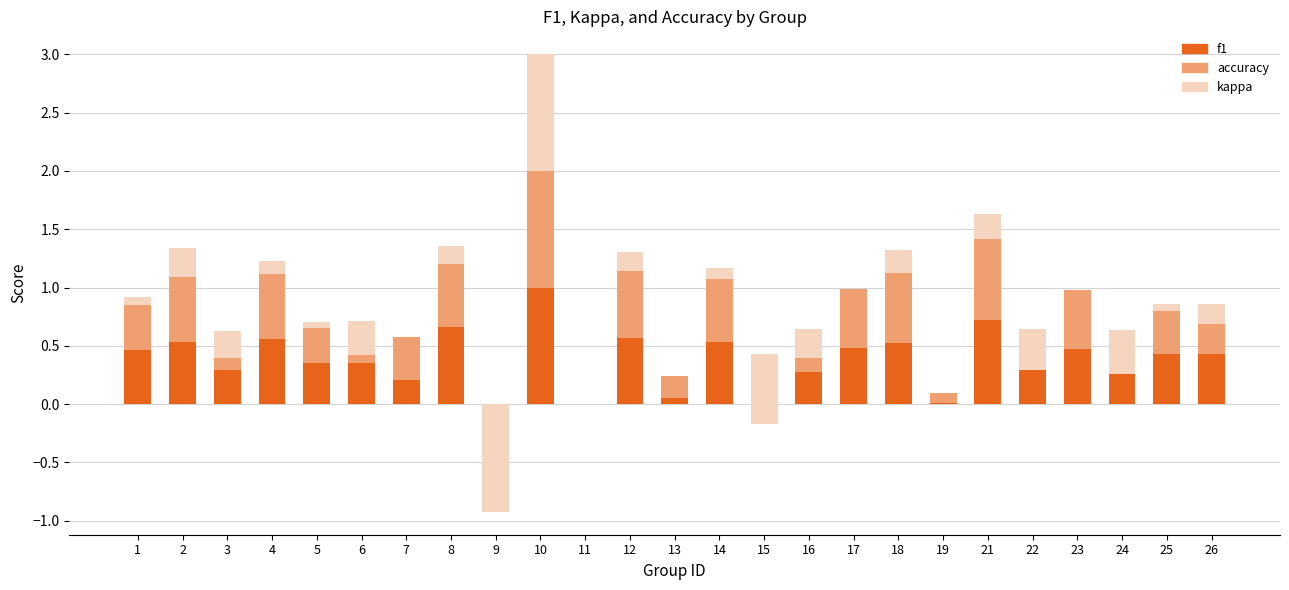

At 18, list the series in order from smallest to largest.

kappa, f1, accuracy